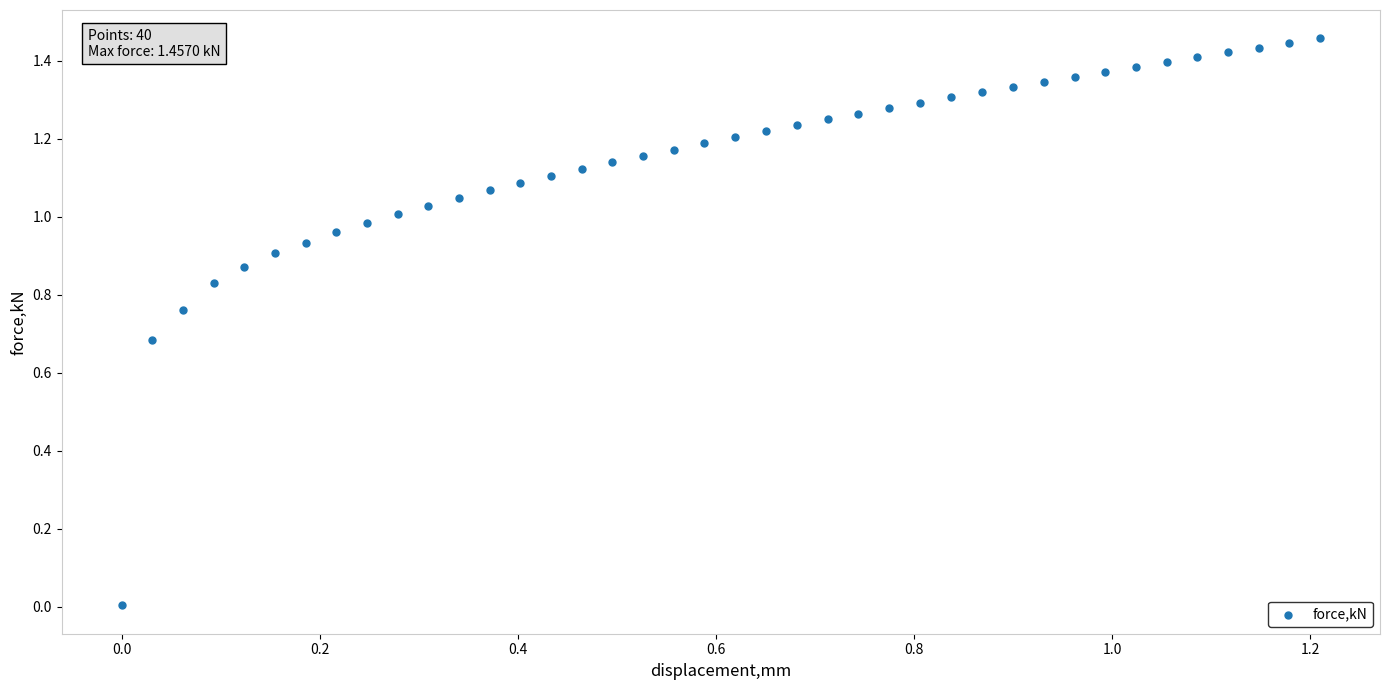

How many data points are displayed?

40